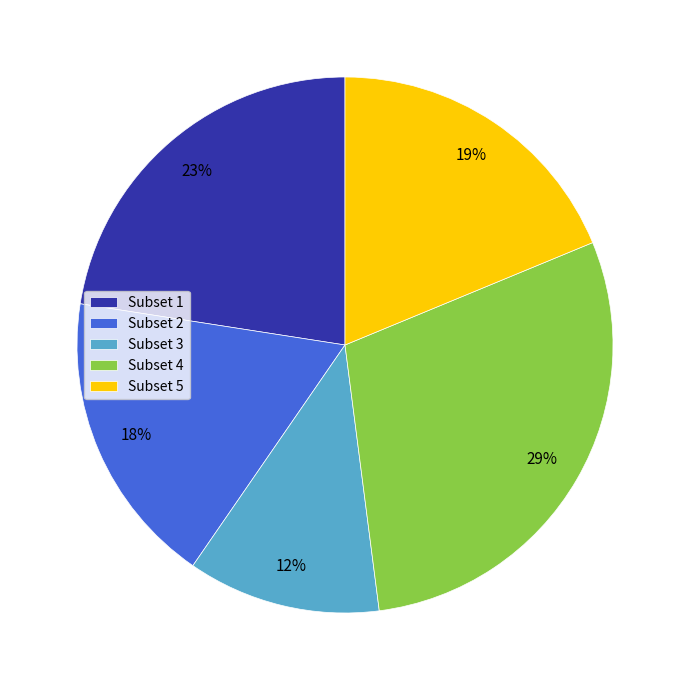

Combined, do Subset 5 and Subset 4 account for over 50%?

No